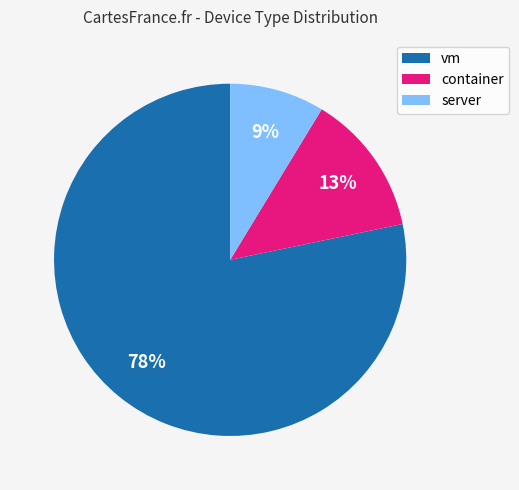

Do server and container together represent more than half of the pie?

No